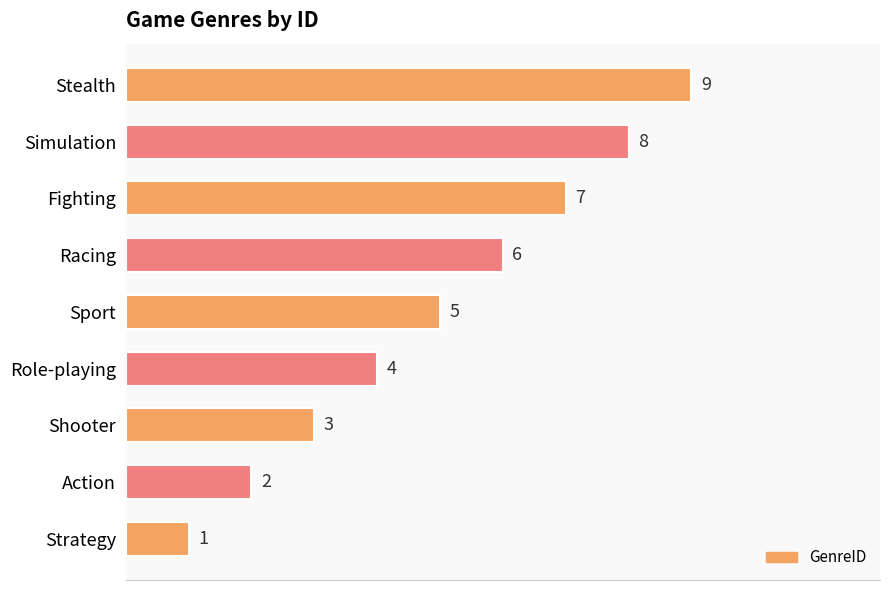

What is the change in value from Shooter to Fighting?

+4